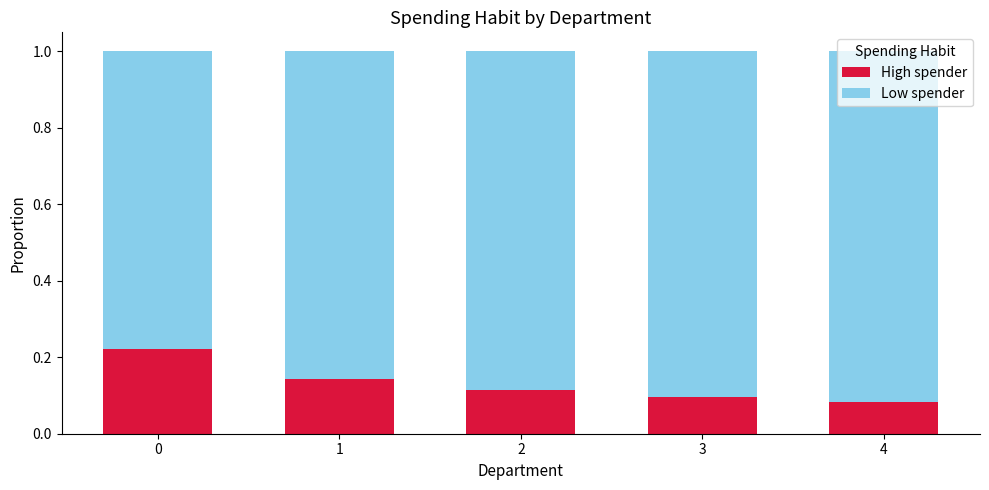

Count the High spender values in the range 0 to 1.

5